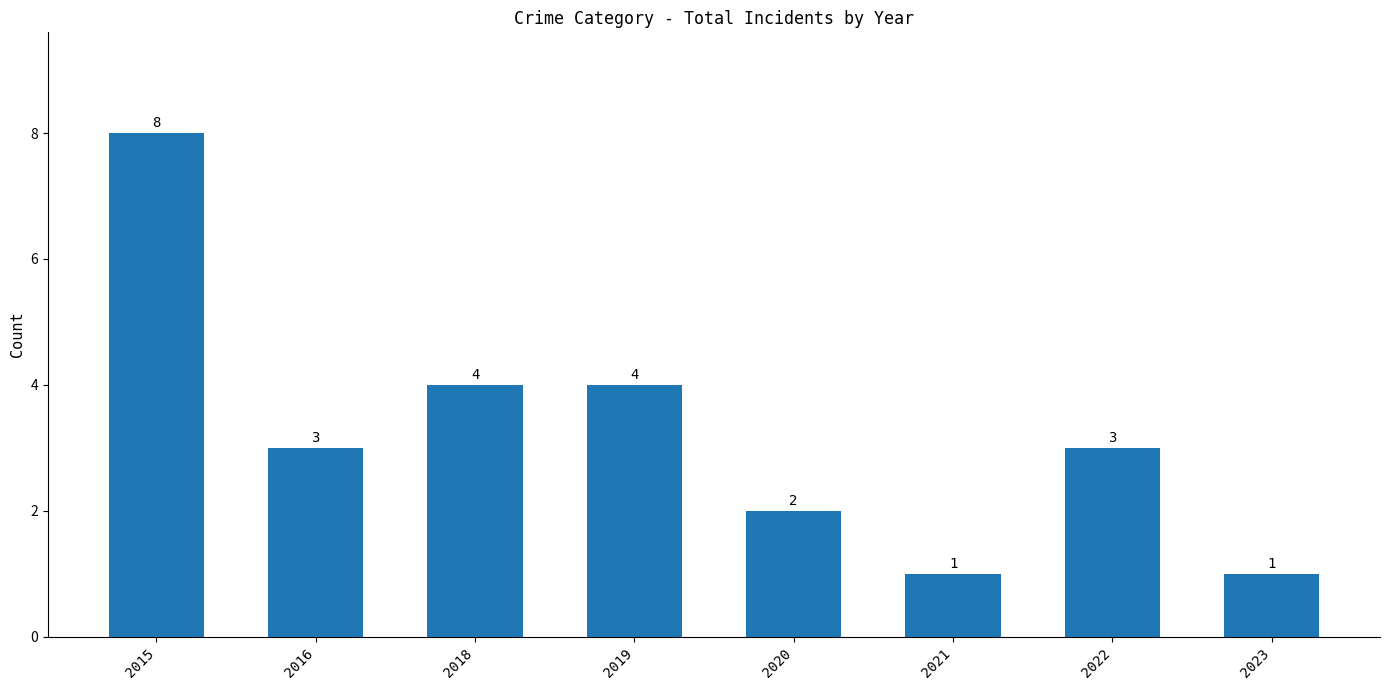

What is the change in value from 2018 to 2021?

-3